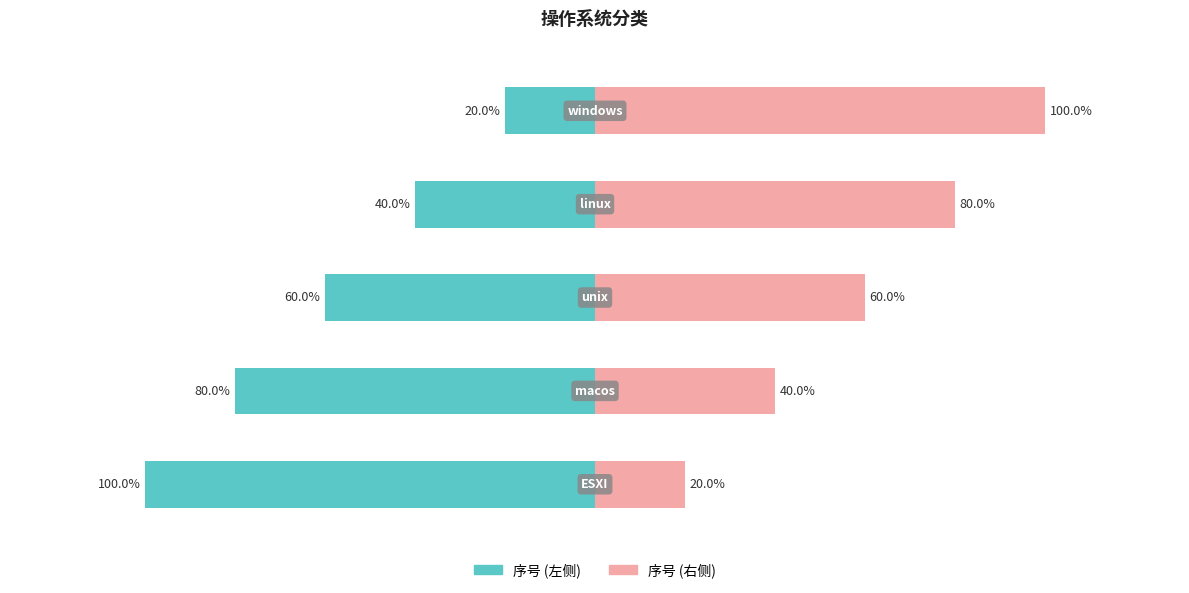

What is the difference between the maximum and minimum values?

4